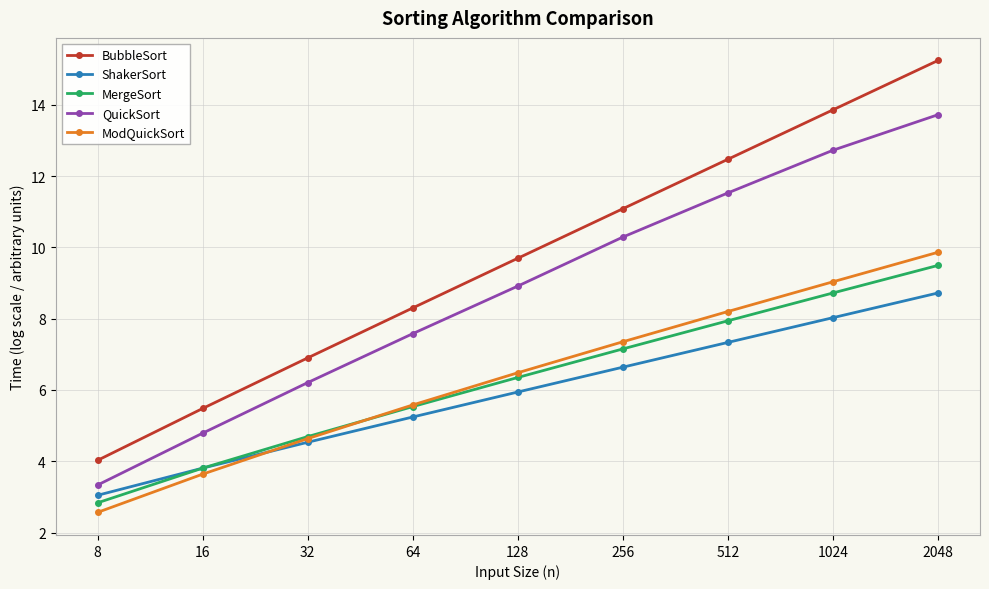

How many data points in ShakerSort are above 5?

6